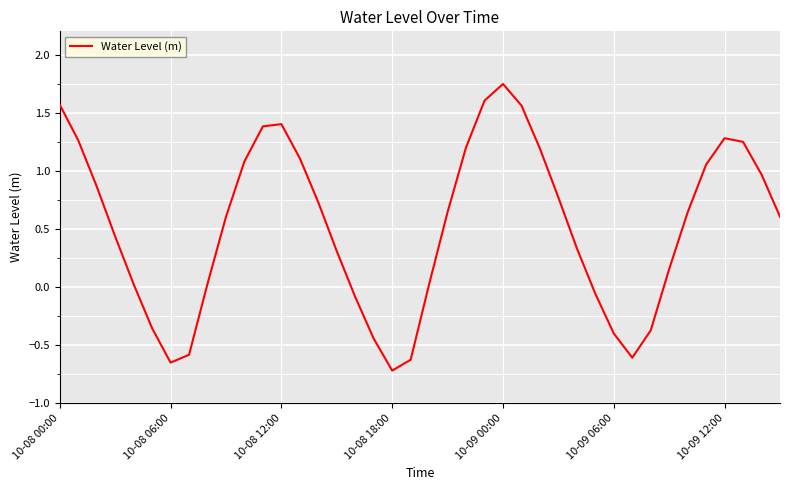

True or false: the data has more than 2 interior local peaks.

True